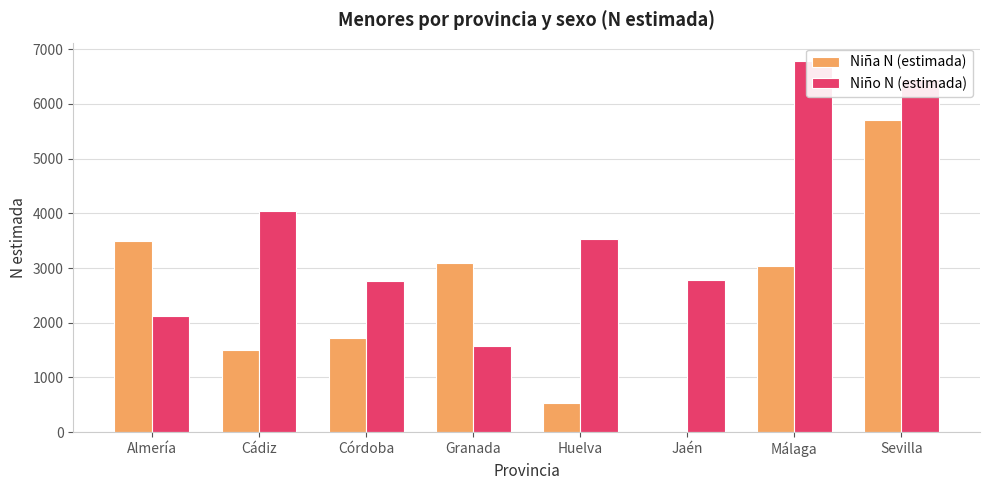

Which series has the widest spread of values?

Niña N (estimada)